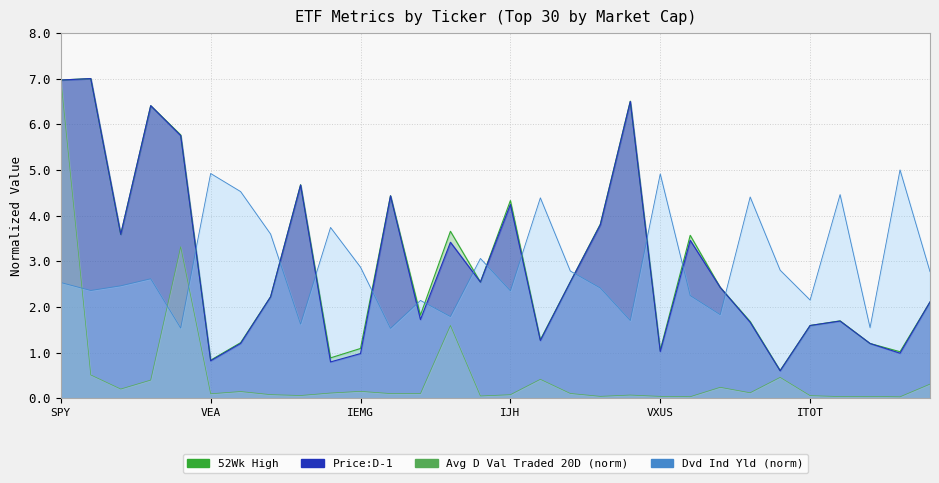

The value of Dvd Ind Yld at VEA is 4.9. True or false?

True